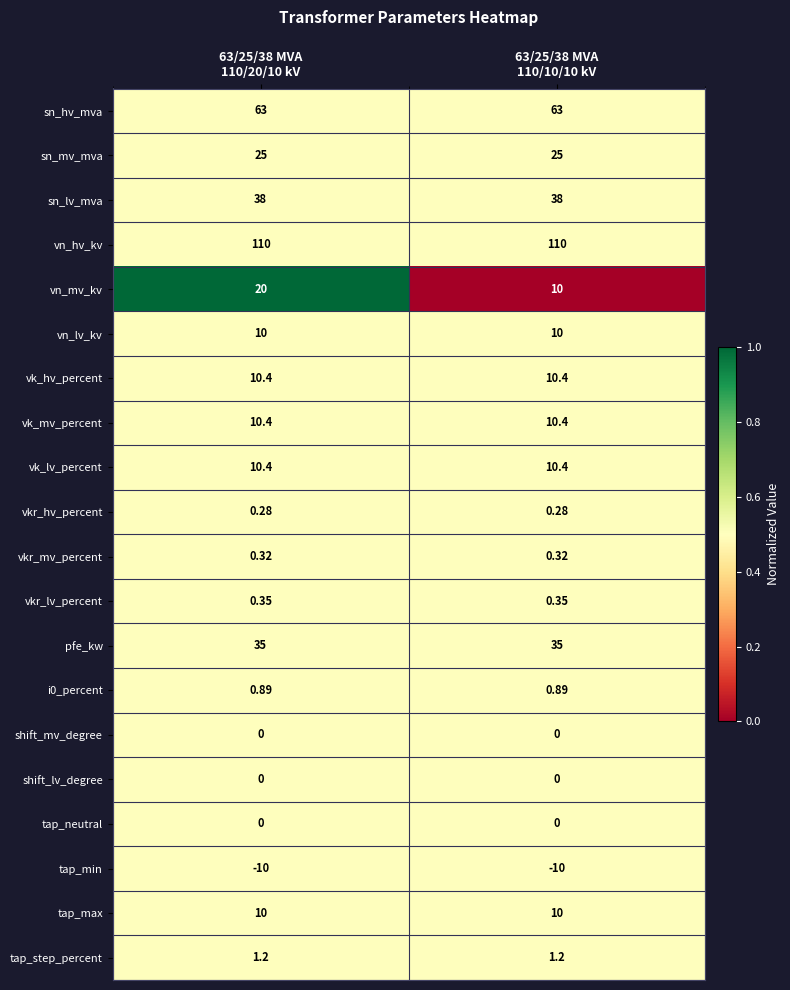

At which category is the sum across all series the highest?

63/25/38 MVA
110/20/10 kV